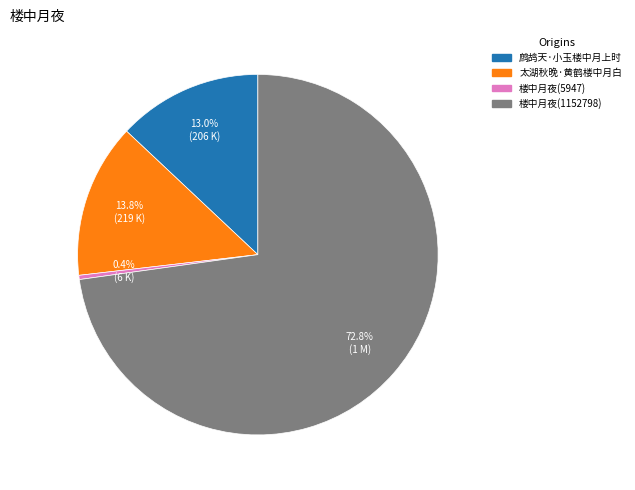

The 楼中月夜(1152798) slice represents 73% of the pie. True or false?

True